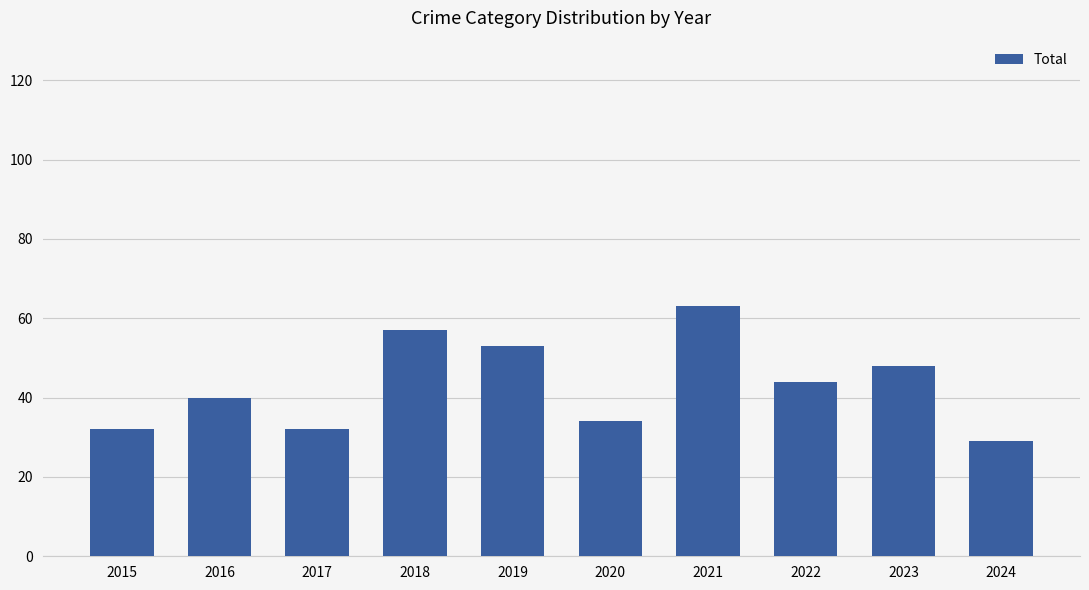

At which label does the data first exceed 44?

2018